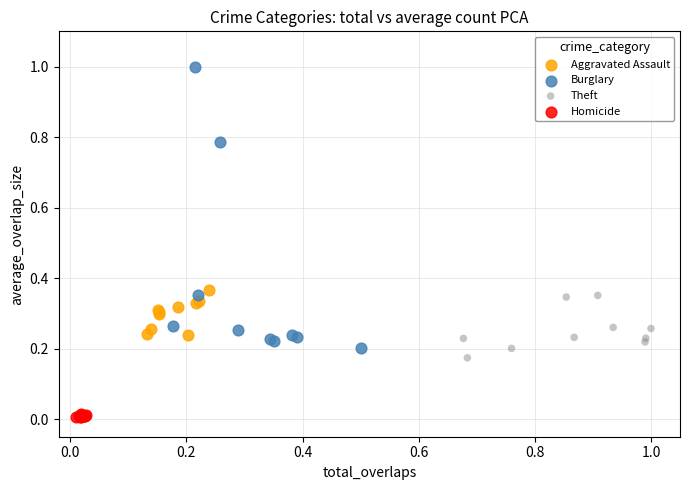

What are all the series names shown in the legend?

Aggravated Assault, Burglary, Theft, Homicide